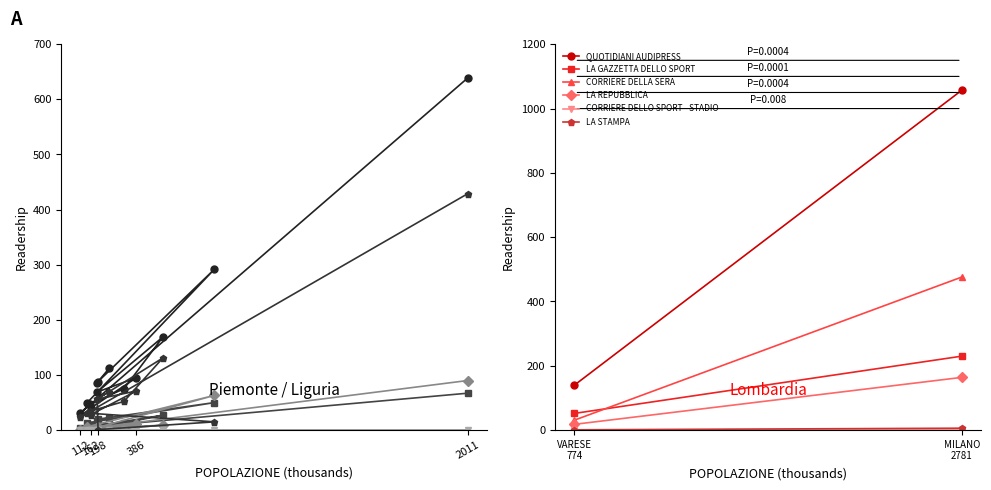

At how many categories does at least one series exceed 458?

1